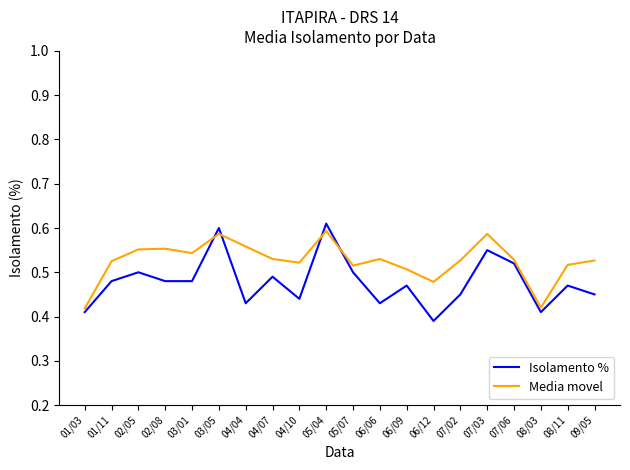

Which series has the largest range (max minus min)?

Isolamento %